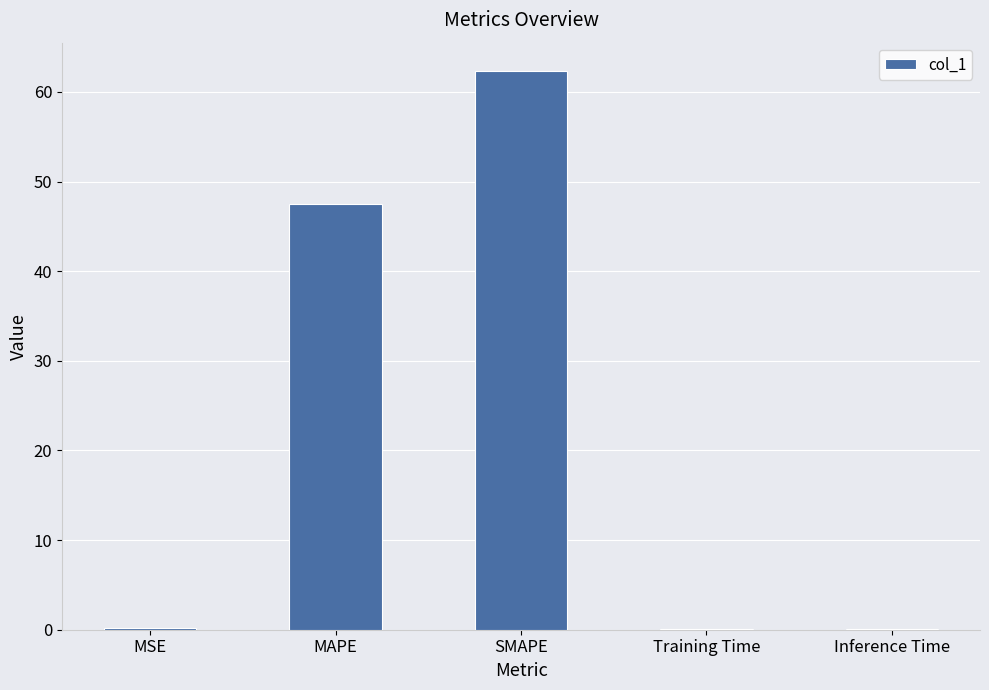

What is the change in value from MAPE to SMAPE?

+14.8